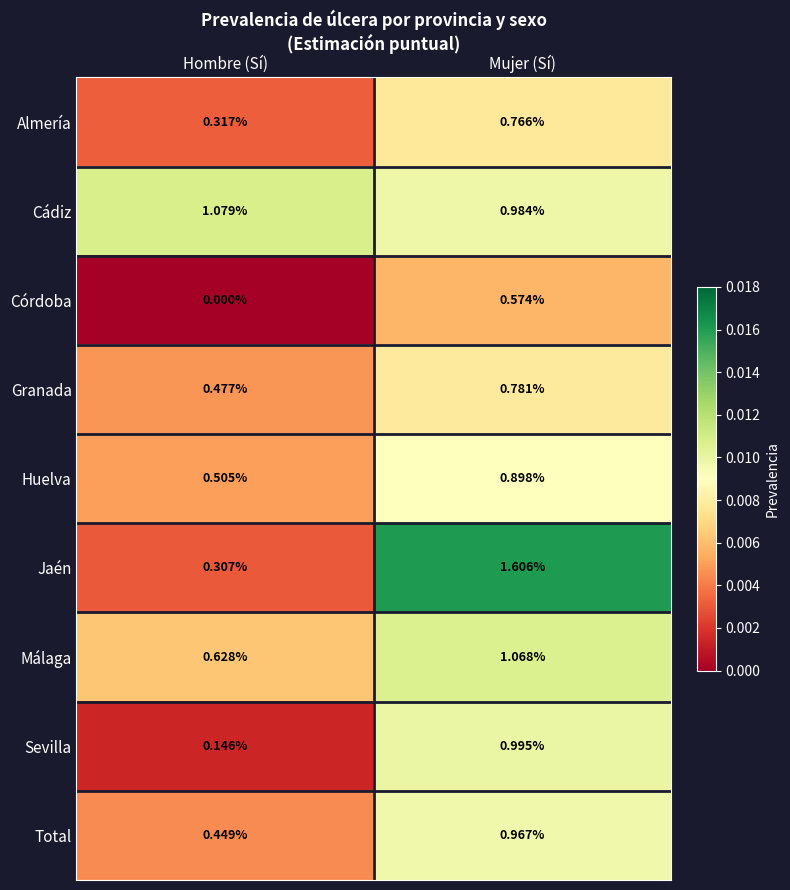

At Mujer (Sí), list the series in order from smallest to largest.

Córdoba, Almería, Granada, Huelva, Total, Cádiz, Sevilla, Málaga, Jaén